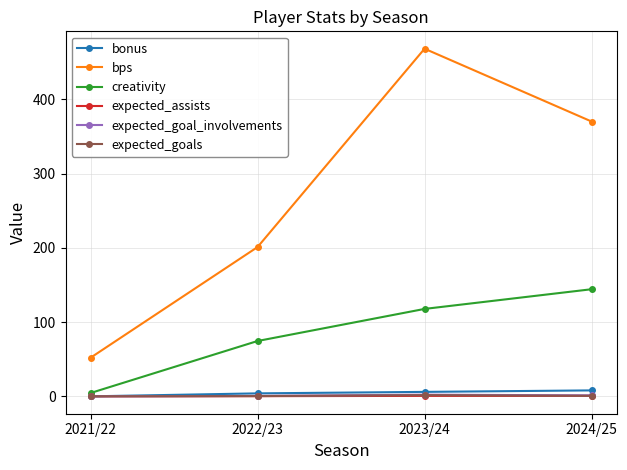

What is the maximum value shown in the chart?

468.0